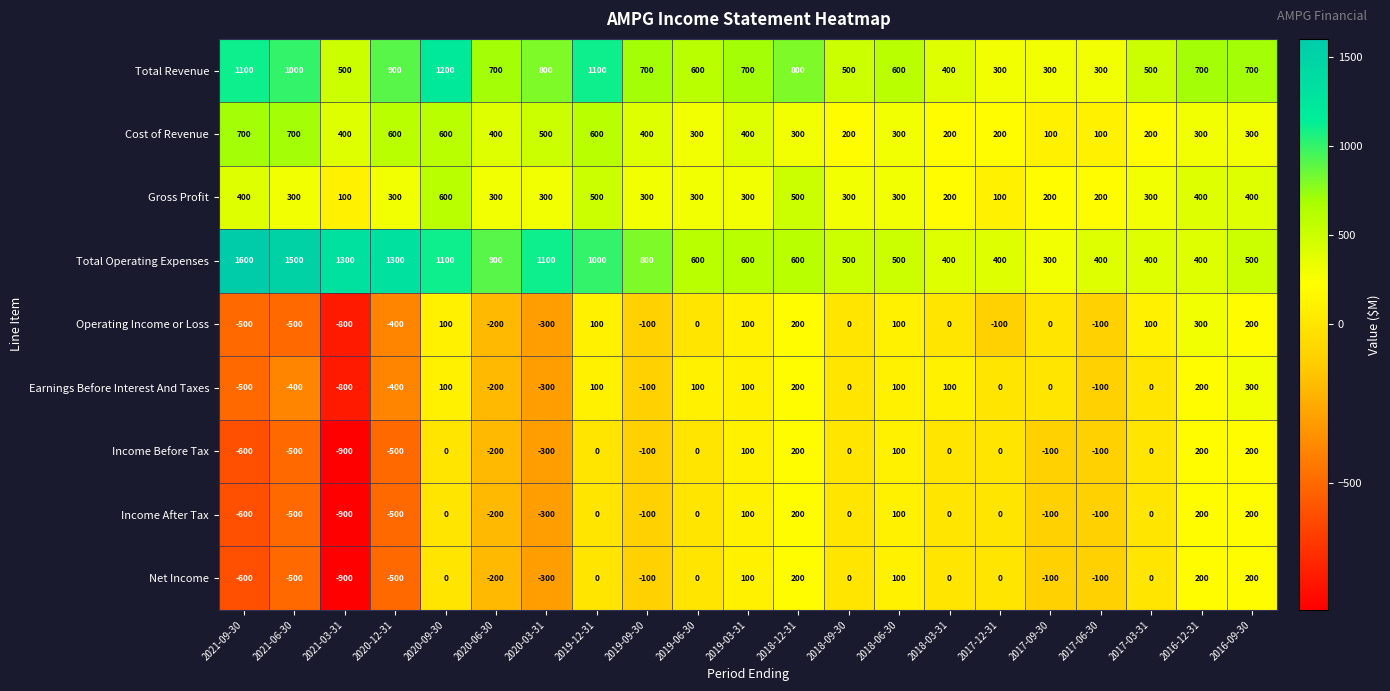

At which category is the sum across all series the highest?

2020-09-30